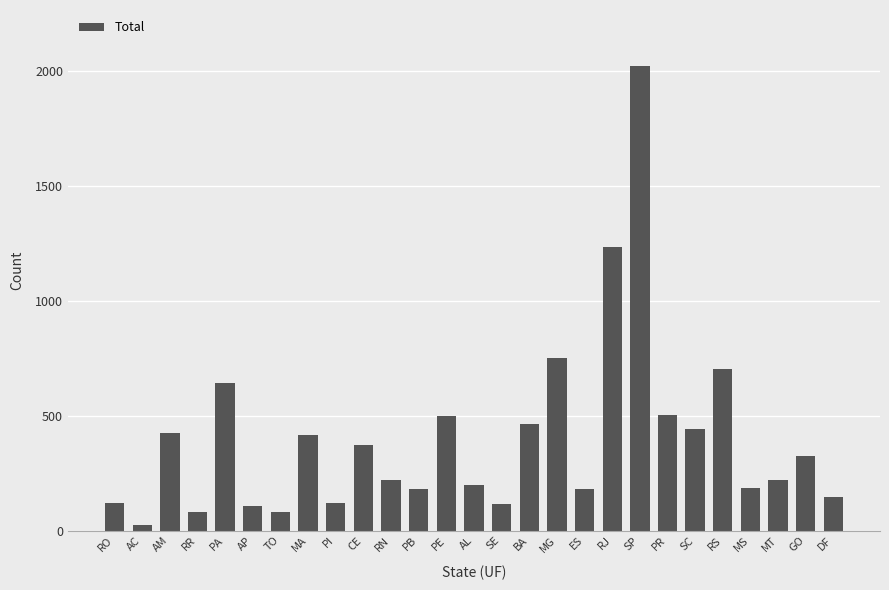

What position from the left is AL?

14